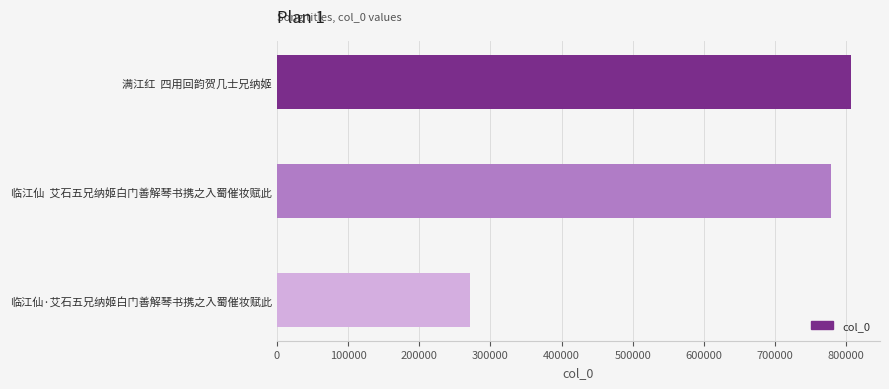

Is it true that the value at 满江红  四用回韵贺几士兄纳姬 is 472936?

False